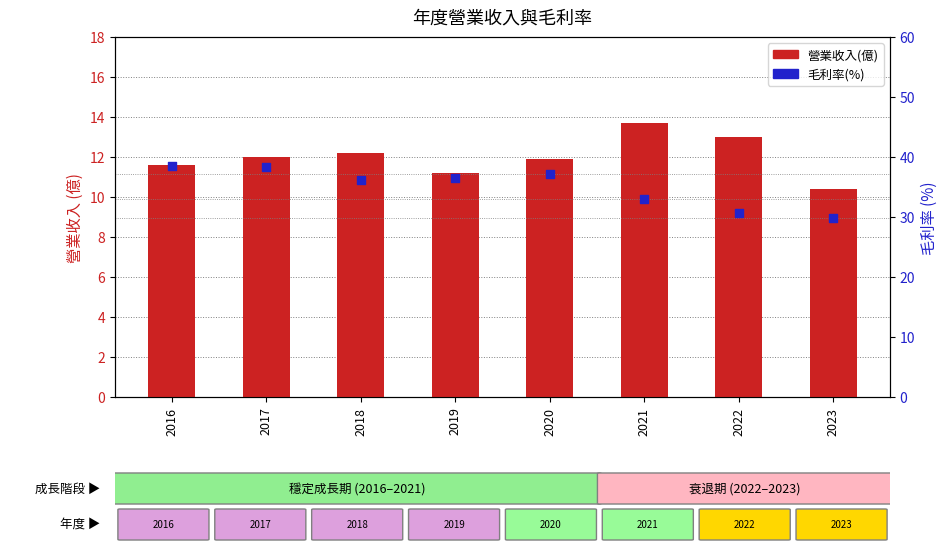

At which category is the sum across all series the highest?

2017